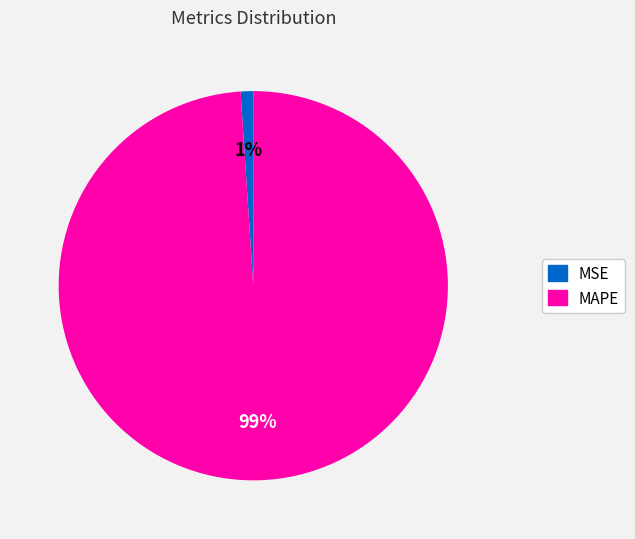

What is the smallest slice in the pie chart?

MSE